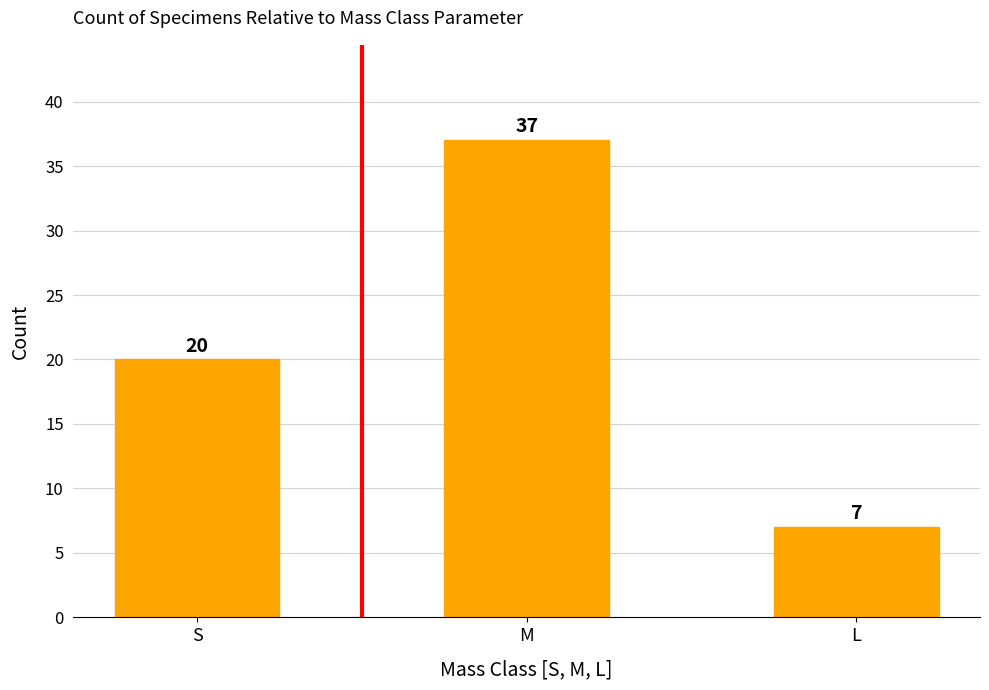

Is it true that the value at M is 51?

False